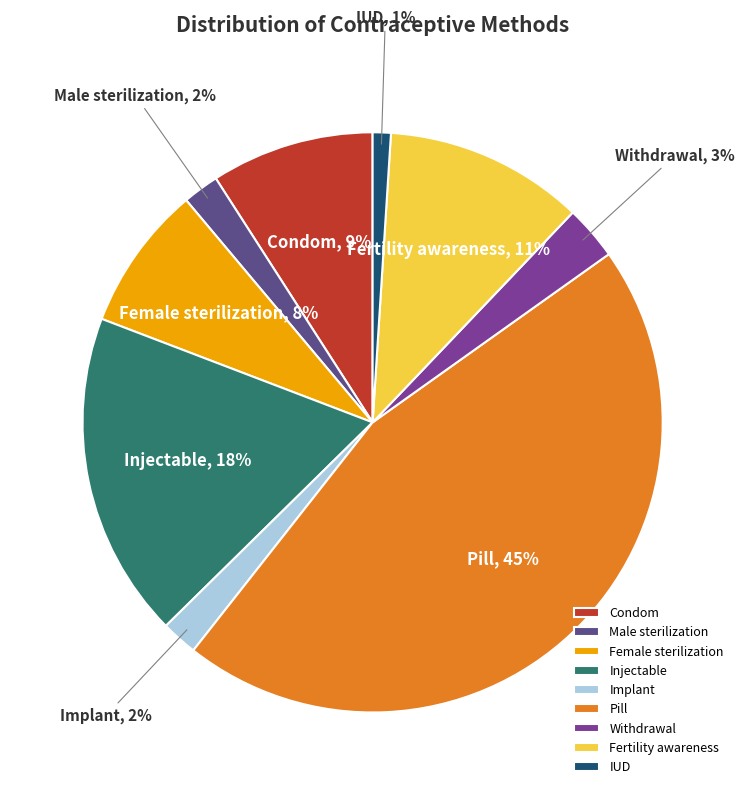

Between Male sterilization and IUD, which is larger?

Male sterilization